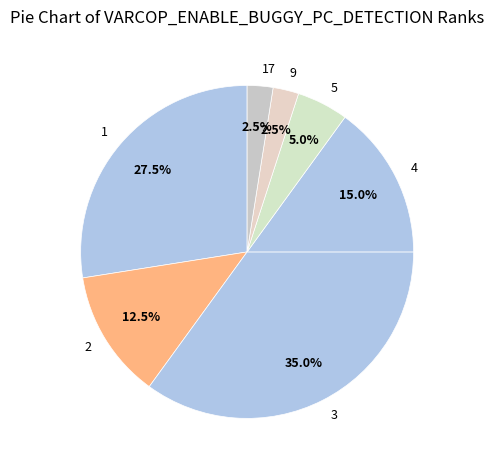

Which category has the biggest portion of the pie?

3